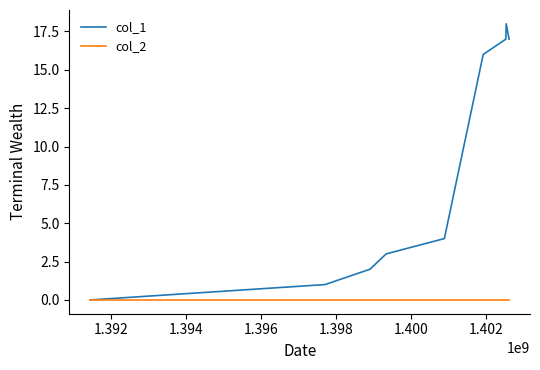

What is the sum of all col_1 values?

78